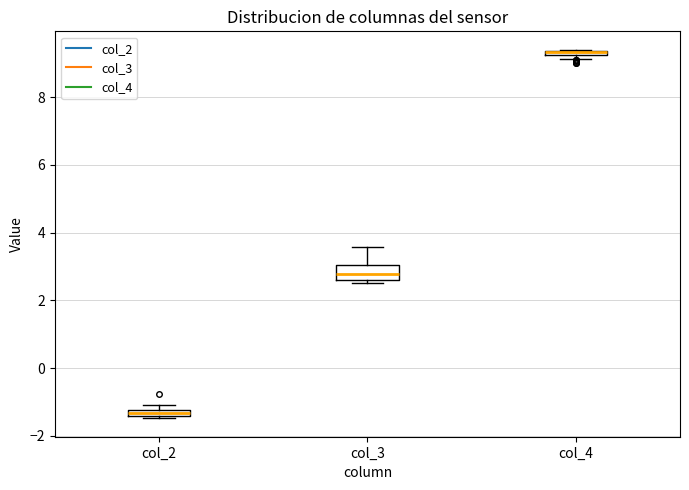

Which box is the tallest, from its lower edge to its upper edge?

col_3